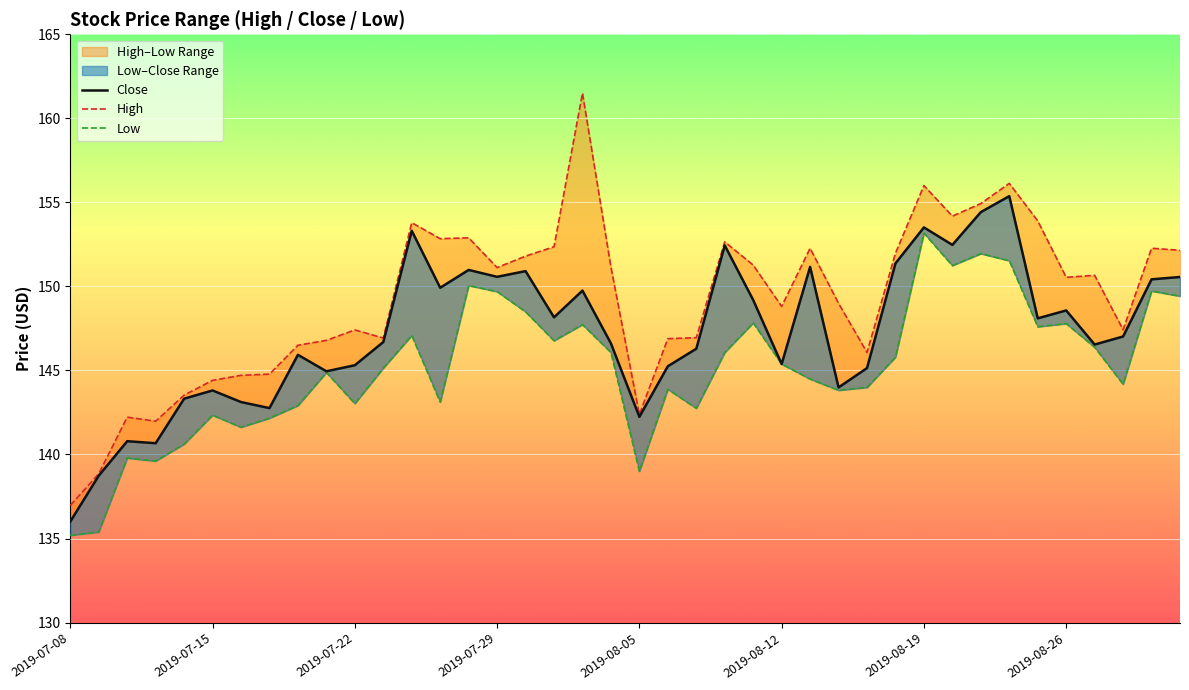

What is the sum of the Low values at 2019-07-08 and 21?

279.1